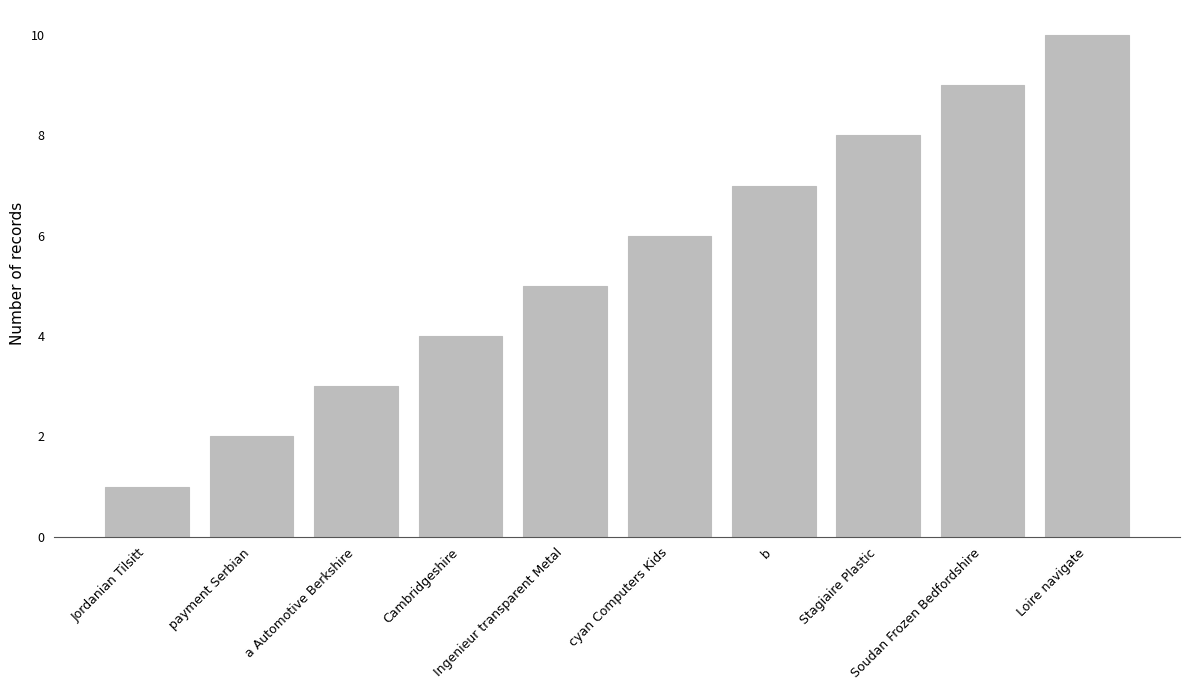

What is the ratio of the value at payment Serbian to the value at Soudan Frozen Bedfordshire?

0.2